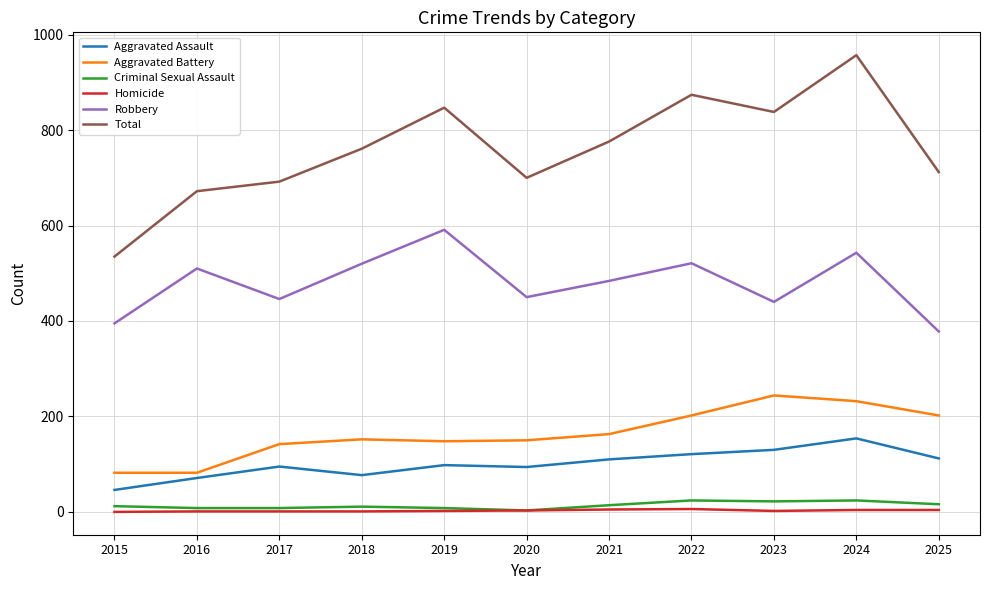

What is the average value of the Homicide series?

3